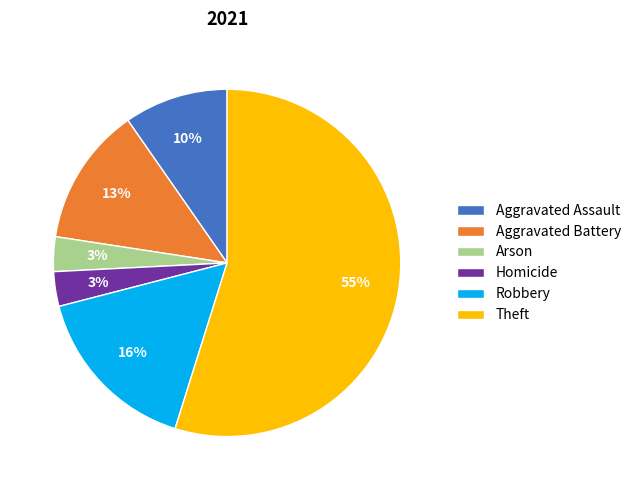

Is it true that Aggravated Battery is 13% of the pie?

True